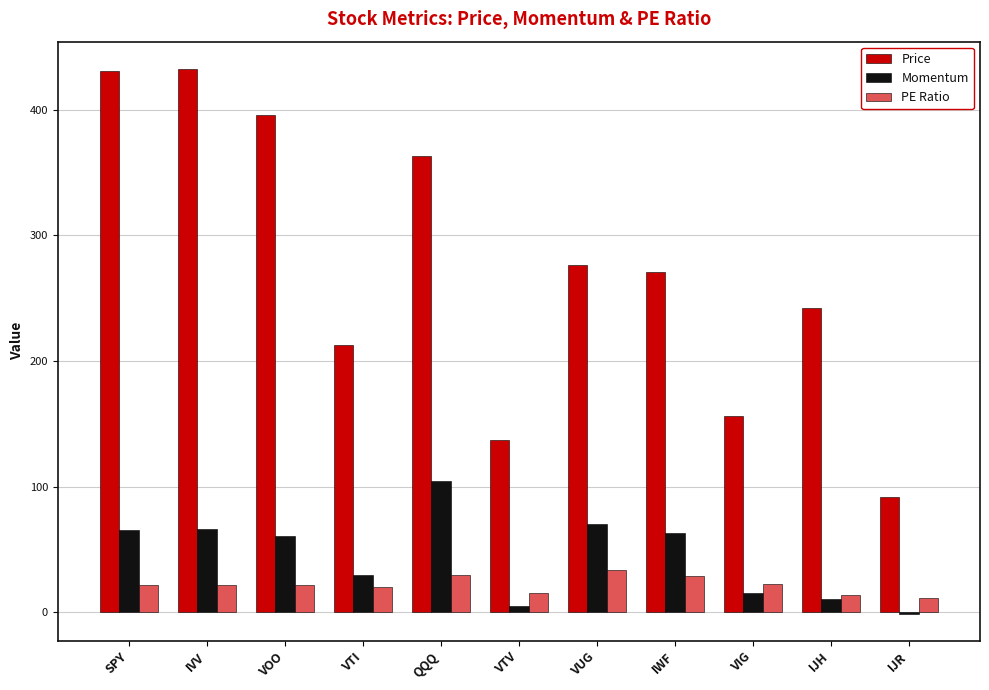

Which series changed the most between VOO and IJH?

Price